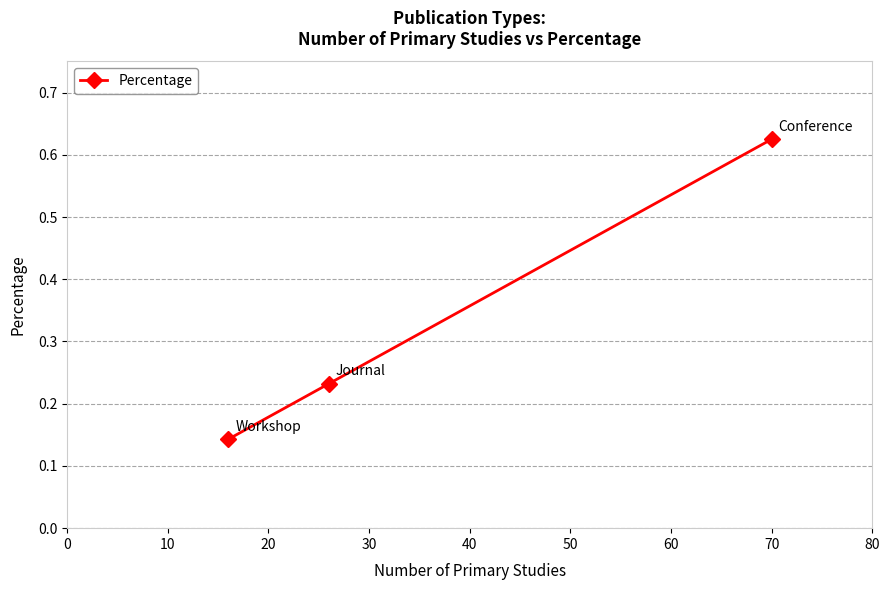

How many values are between 0 and 1?

3